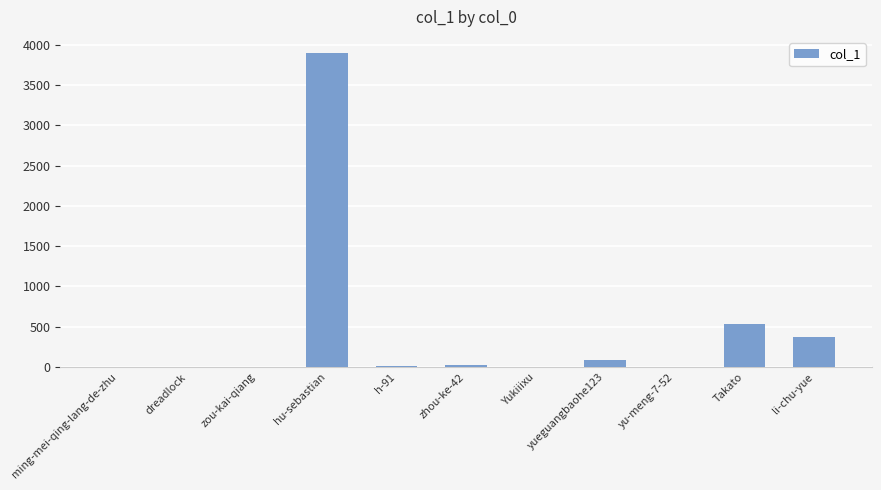

Between li-chu-yue and zou-kai-qiang, which is larger?

li-chu-yue